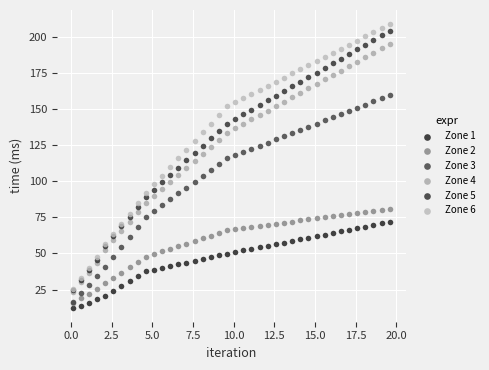

Which series has the widest spread of Y values?

Zone 6